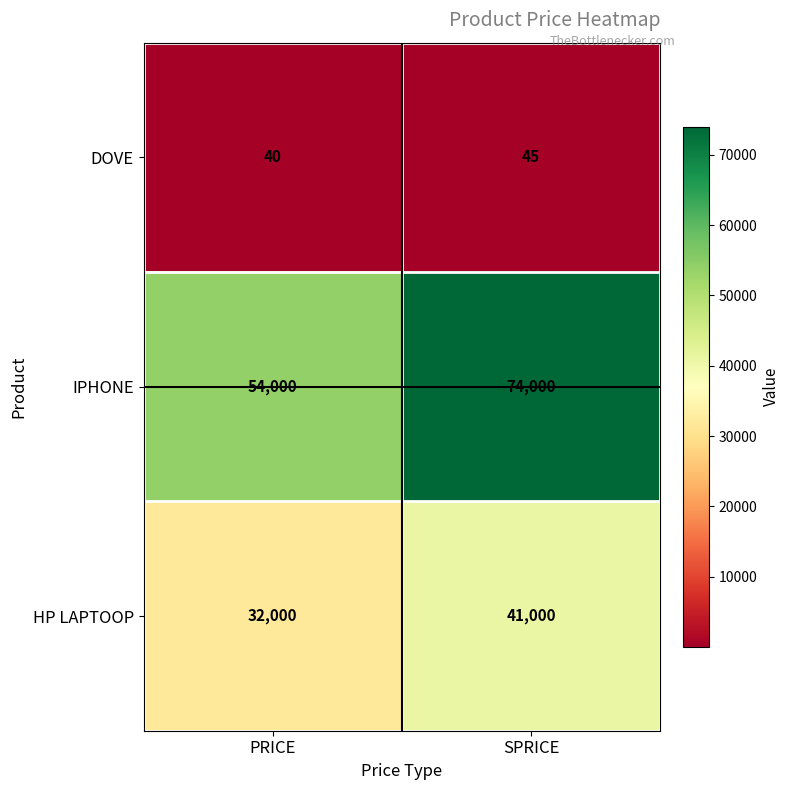

Rank the series by their average value, from lowest to highest.

DOVE, HP LAPTOOP, IPHONE